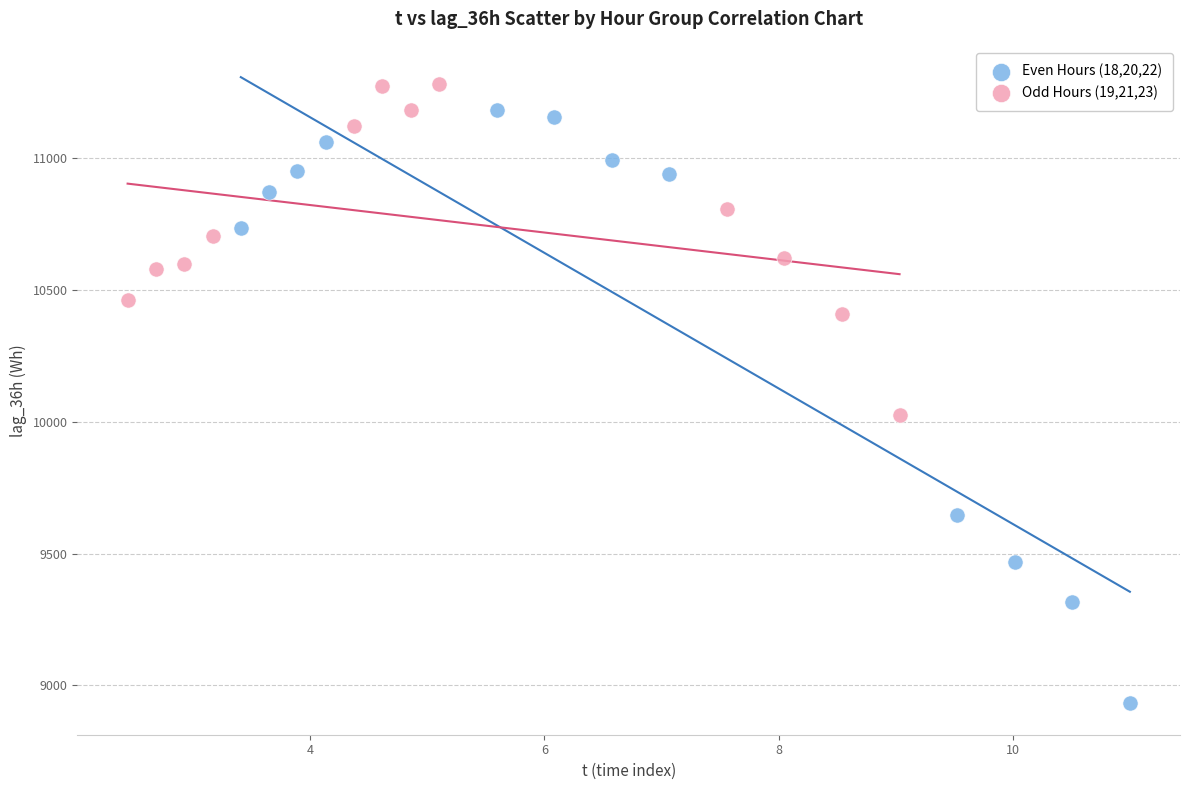

Which series has the largest Y range (max minus min)?

Even Hours (18,20,22)